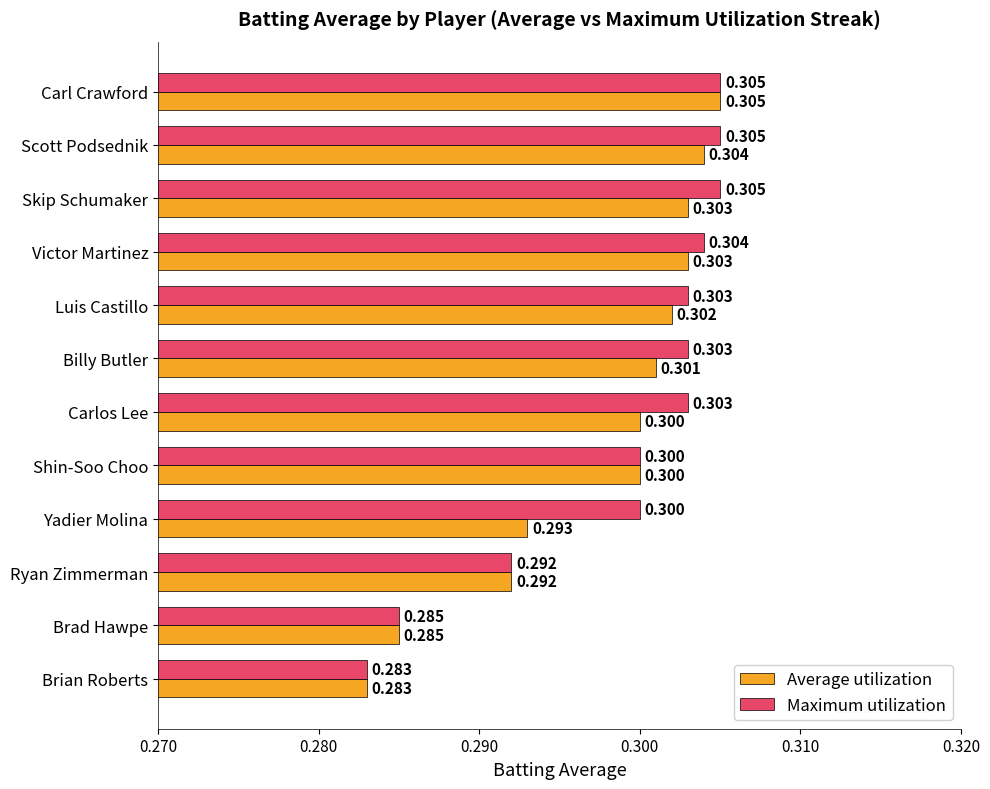

Which series changed the most between Skip Schumaker and Shin-Soo Choo?

Maximum utilization